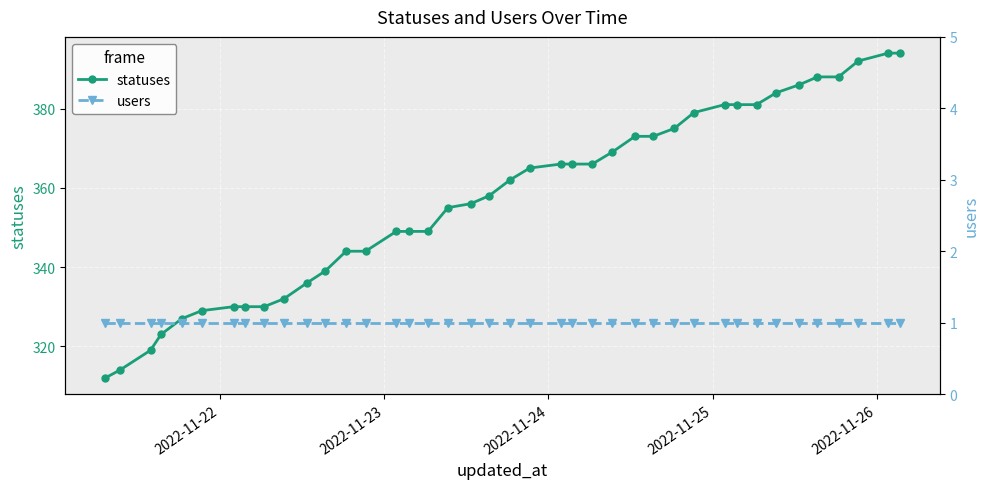

What is the value of the statuses point at the 13th from the left?

344